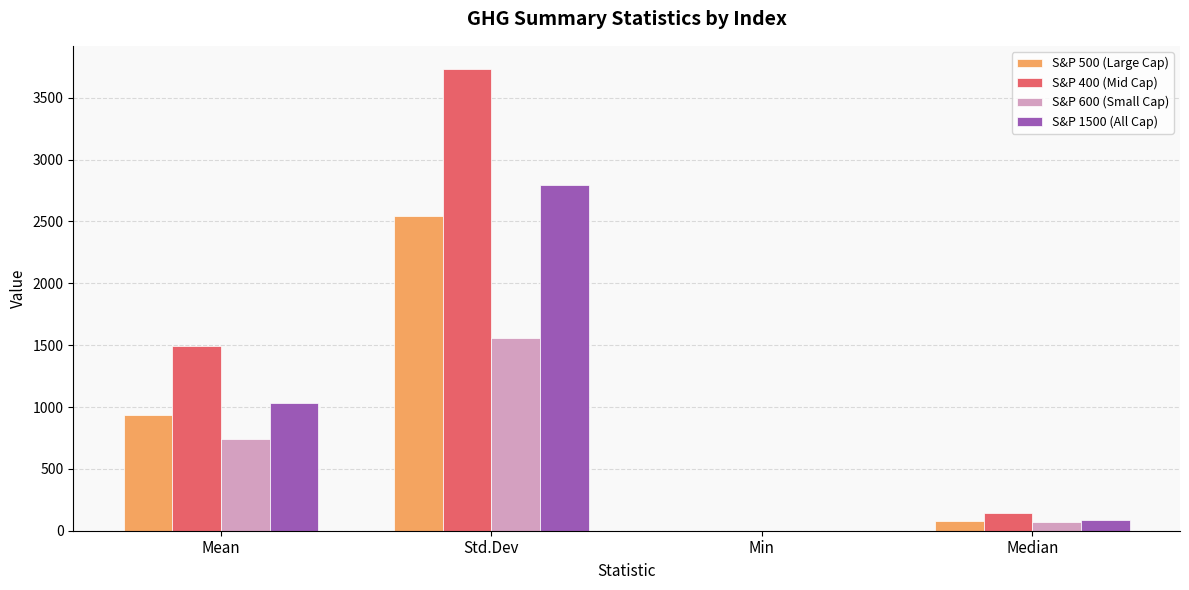

Where is S&P 500 (Large Cap) nearest to the value 1272?

Mean